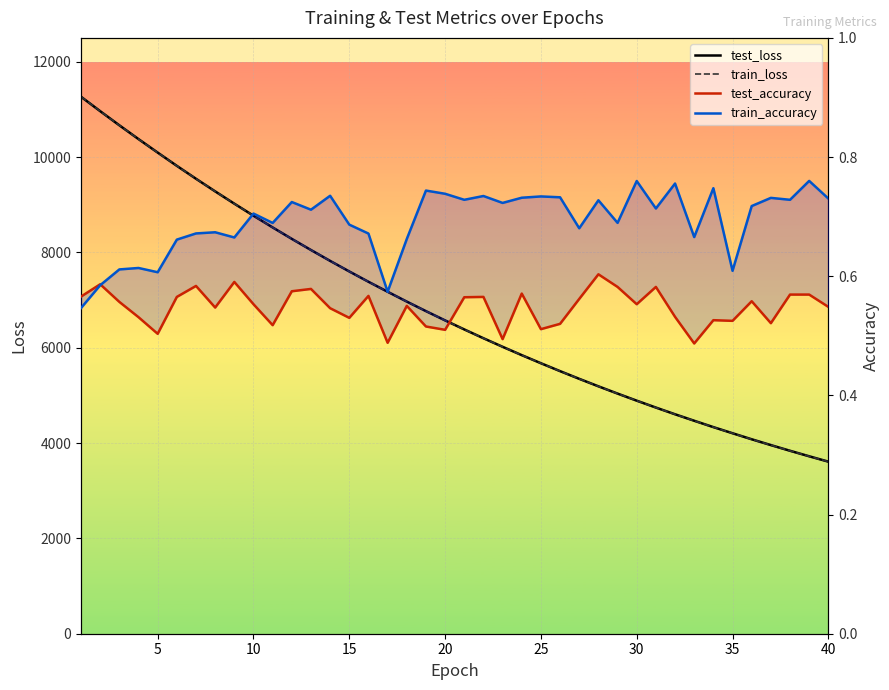

True or false: test_loss and train_loss cross at least once.

True